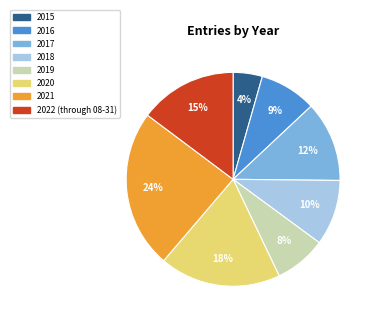

To the nearest percent, what percentage of the pie is 2015?

4%